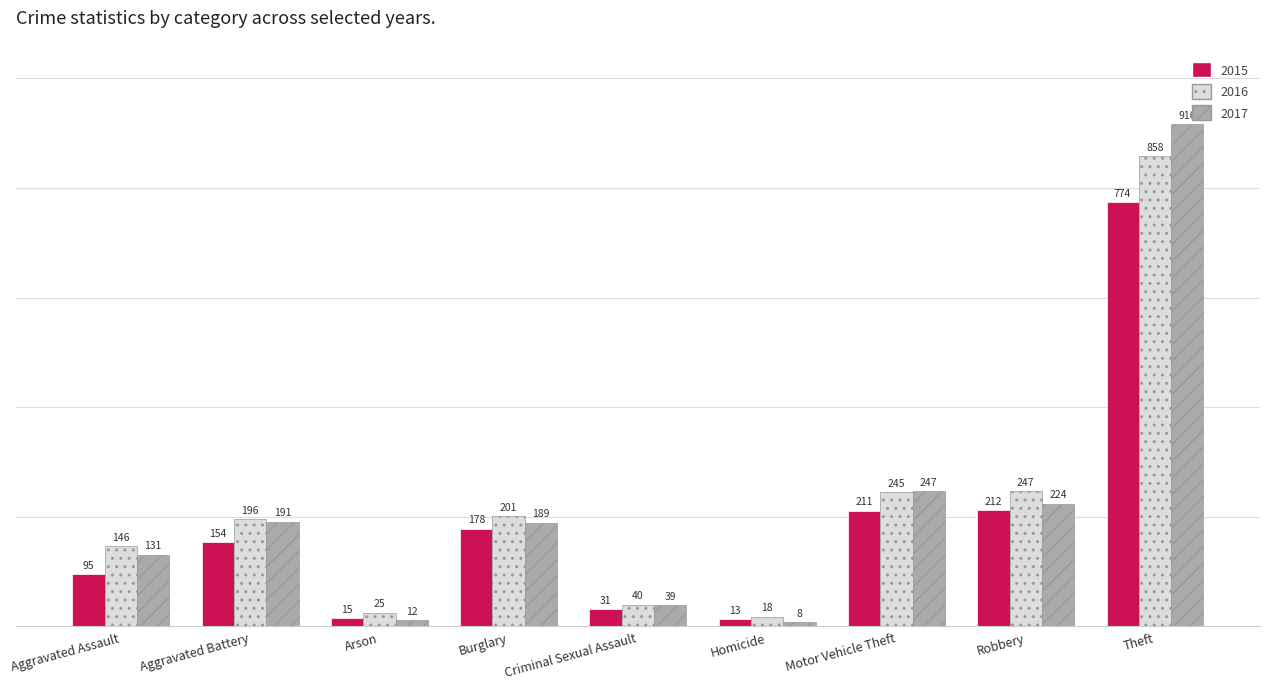

Reading right to left, transcribe all the data shown in this chart.

2015: 774	212	211	13	31	178	15	154	95
2016: 858	247	245	18	40	201	25	196	146
2017: 916	224	247	8	39	189	12	191	131